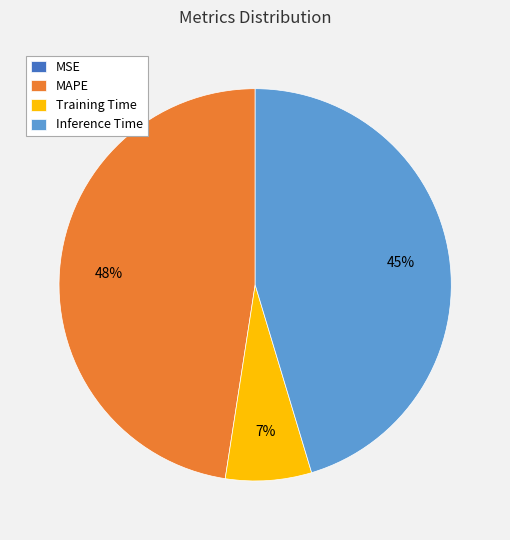

What percentage is the MAPE slice, to the nearest percent?

48%